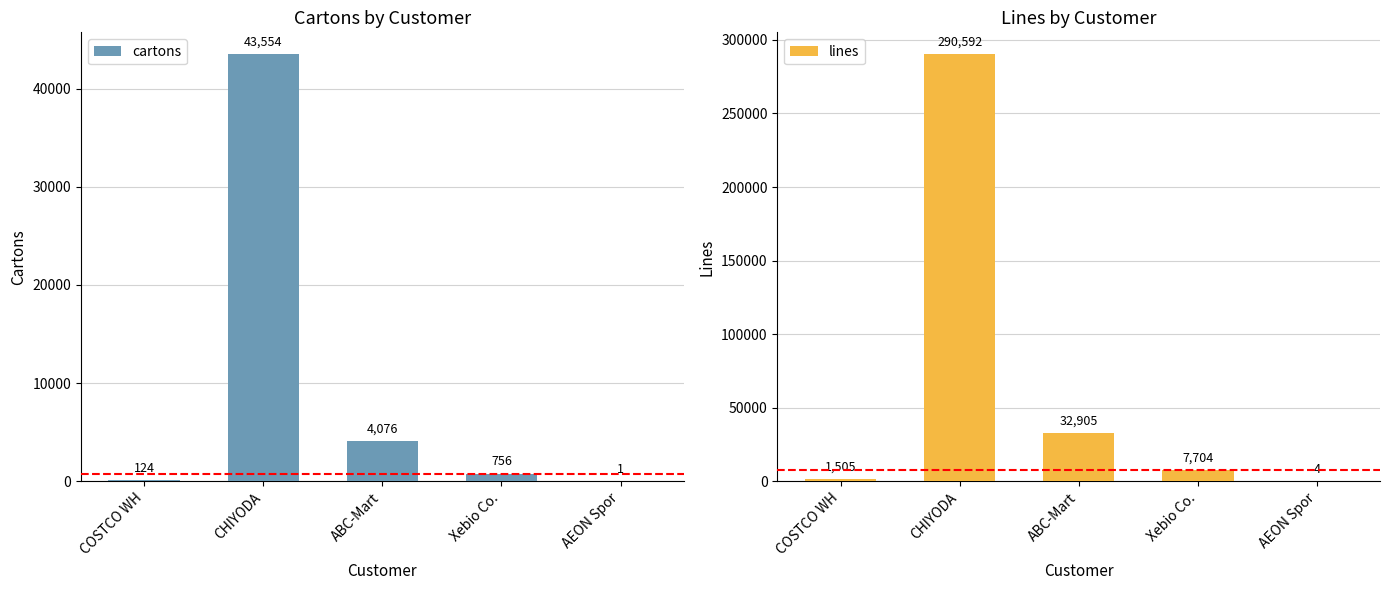

Which series has the widest spread of values?

lines